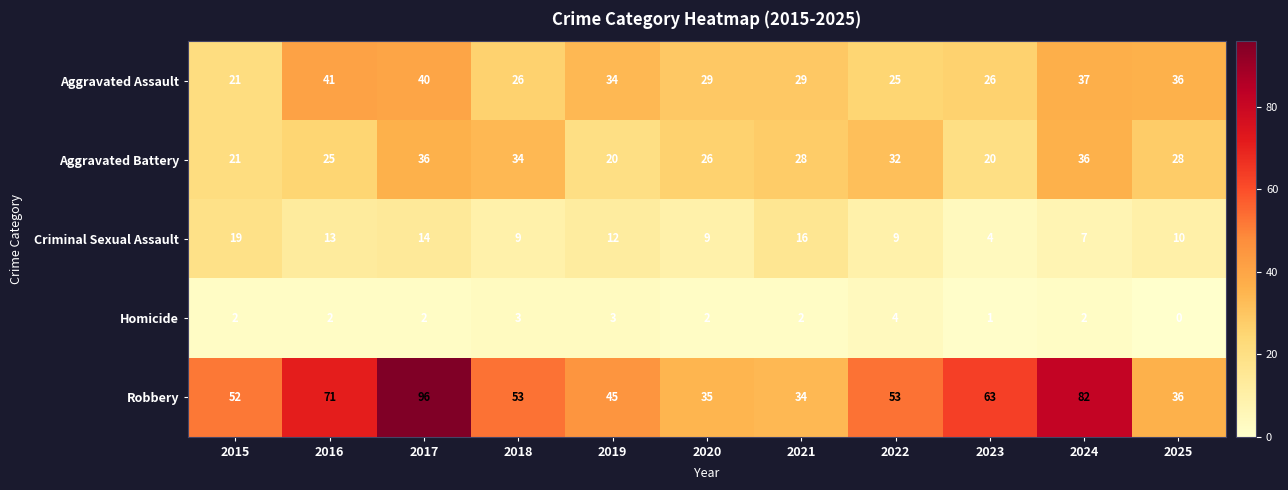

How many data points in Robbery are less than 53?

5